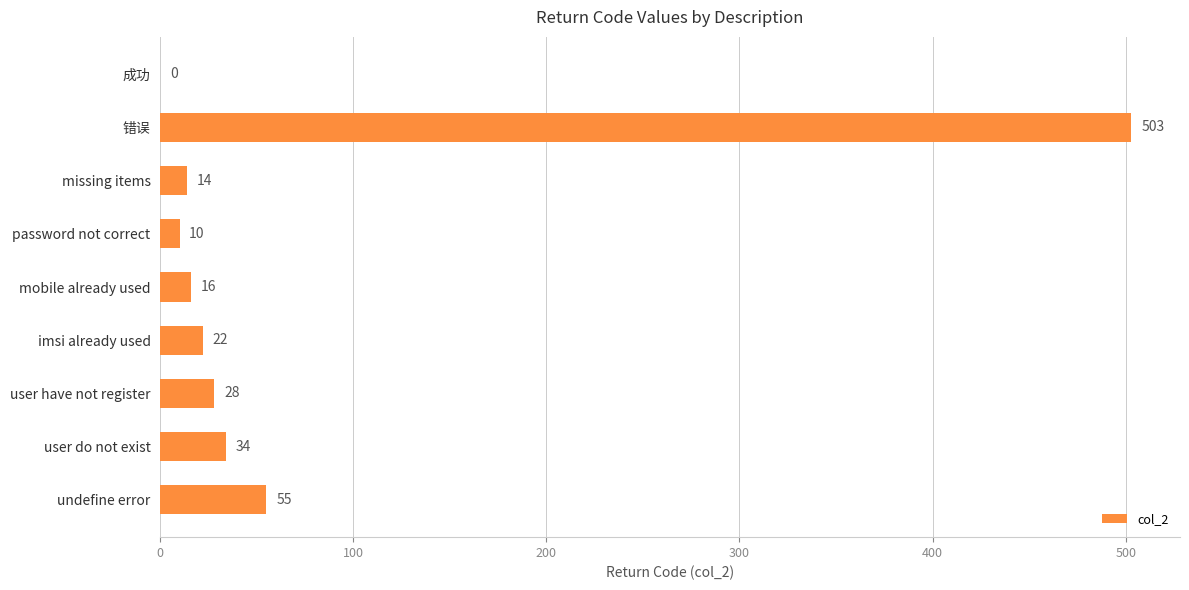

At which label is the value closest to 251?

undefine error